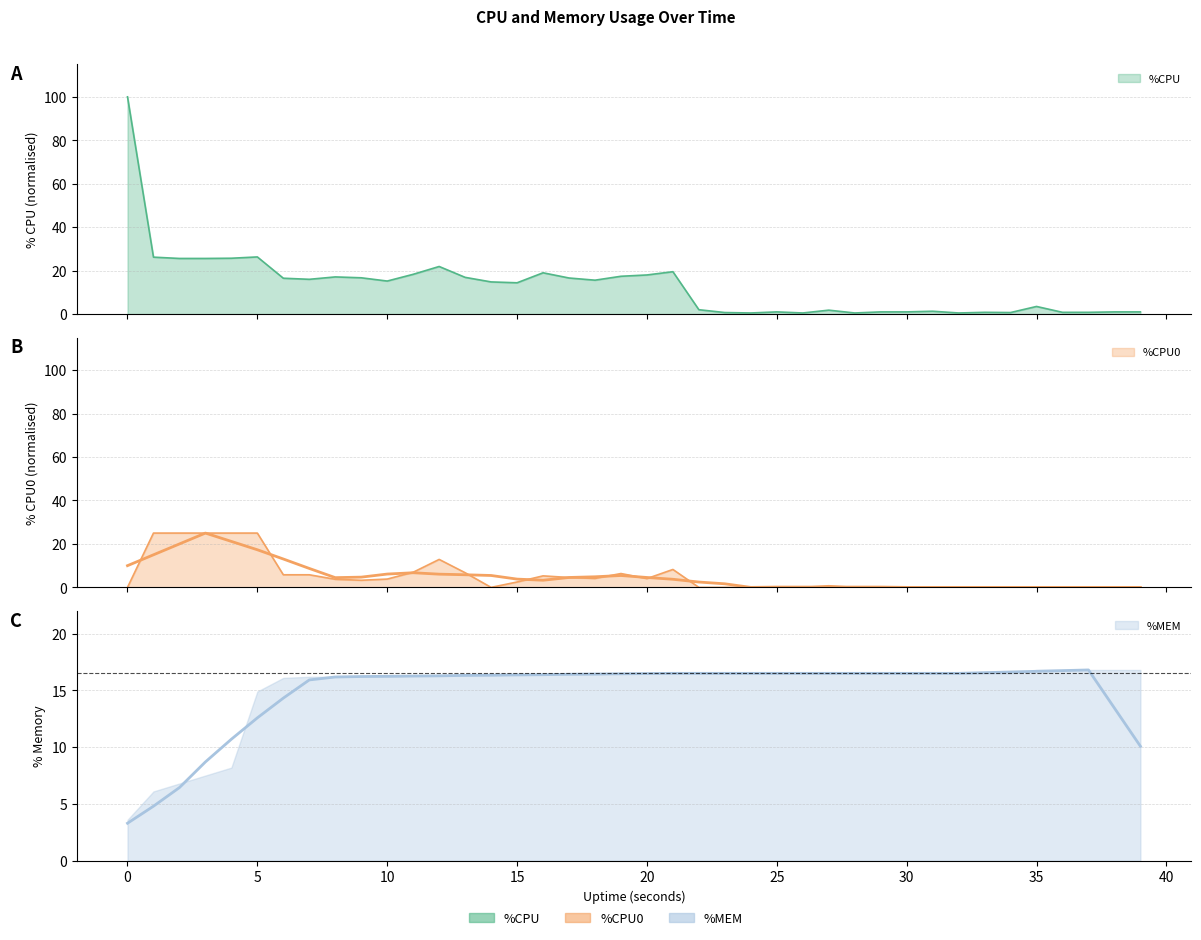

Rank the categories by %CPU0 value from highest to lowest.

1, 2, 3, 4, 5, 12, 21, 11, 13, 19, 6, 7, 16, 17, 18, 20, 10, 8, 9, 15, 27, 0, 14, 22, 23, 24, 25, 26, 28, 29, 30, 31, 32, 33, 34, 35, 36, 37, 38, 39